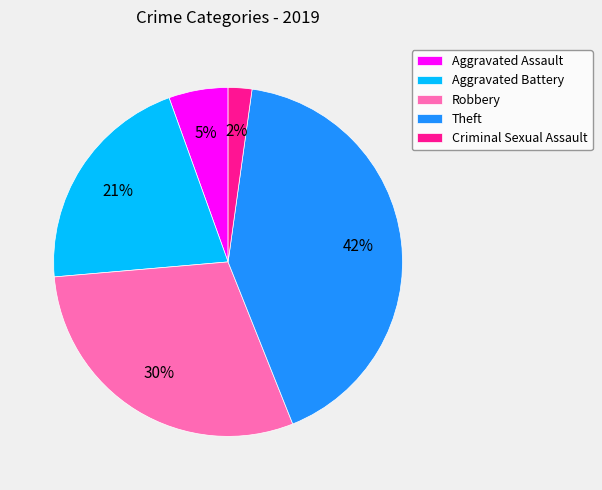

Is the sum of Robbery and Aggravated Battery greater than half?

Yes